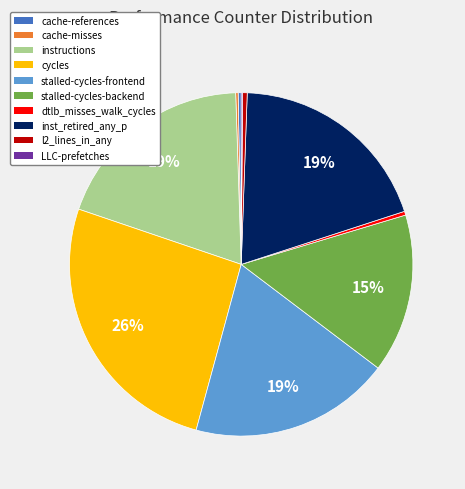

Combined, do cache-references and dtlb_misses_walk_cycles account for over 50%?

No